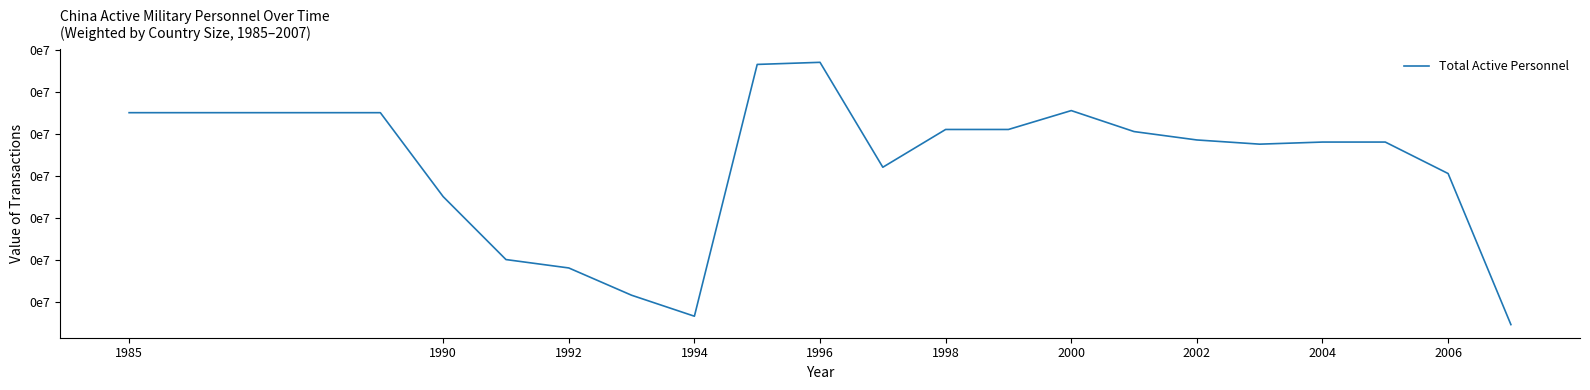

Does the chart display data point markers on the line(s)?

No